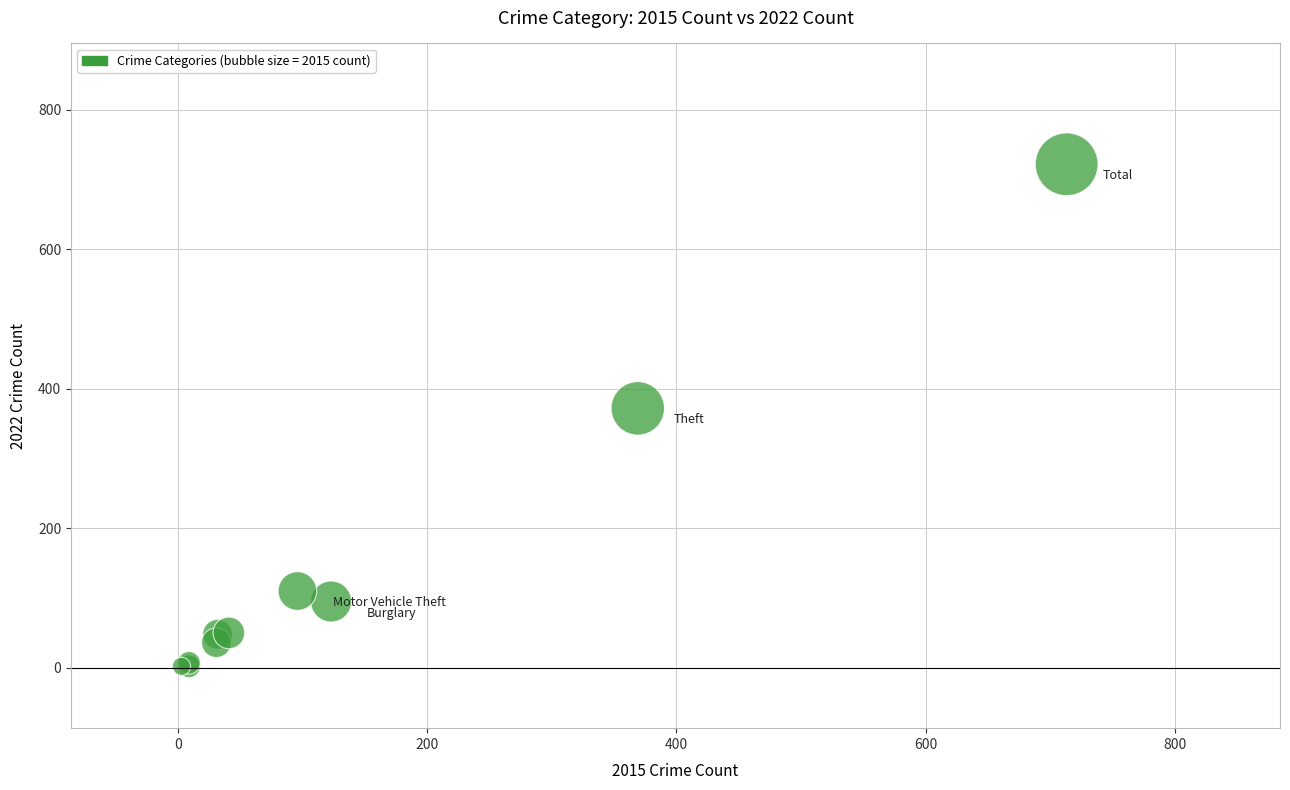

What Y value in the scatter plot is closest to 362?

372